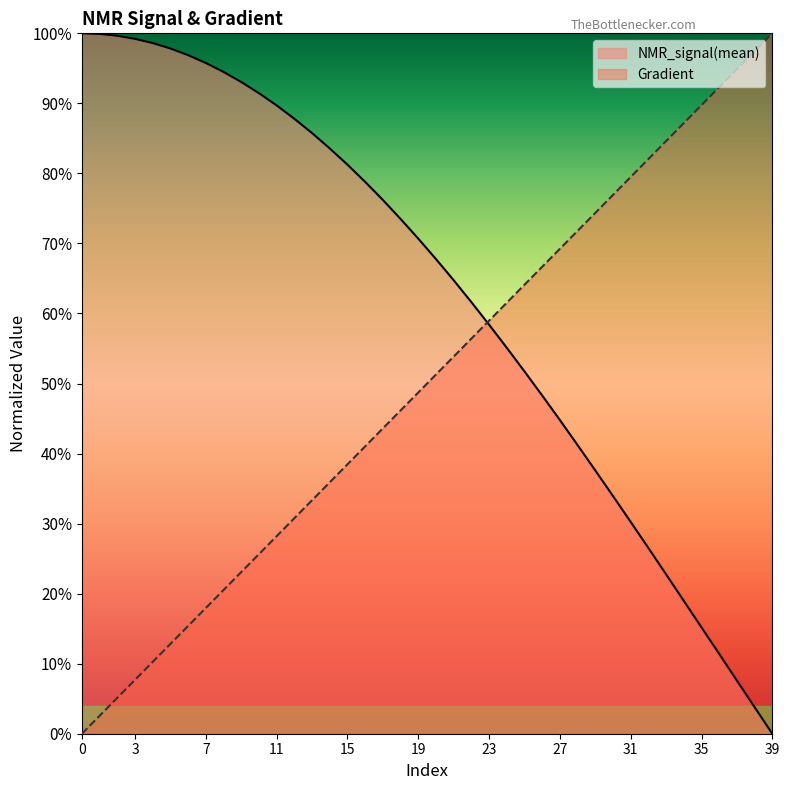

Reading left to right, what are all the values shown in this chart?

NMR_signal(mean): 1.0	1.0	1.0	1.0	1.0	1.0	1.0	1.0	0.9	0.9	0.9	0.9	0.9	0.9	0.8	0.8	0.8	0.8	0.7	0.7	0.7	0.6	0.6	0.6	0.6	0.5	0.5	0.4	0.4	0.4	0.3	0.3	0.3	0.2	0.2	0.2	0.1	0.1	0.0	0.0
Gradient: 0.0	0.0	0.1	0.1	0.1	0.1	0.2	0.2	0.2	0.2	0.3	0.3	0.3	0.3	0.4	0.4	0.4	0.4	0.5	0.5	0.5	0.5	0.6	0.6	0.6	0.6	0.7	0.7	0.7	0.7	0.8	0.8	0.8	0.8	0.9	0.9	0.9	0.9	1.0	1.0